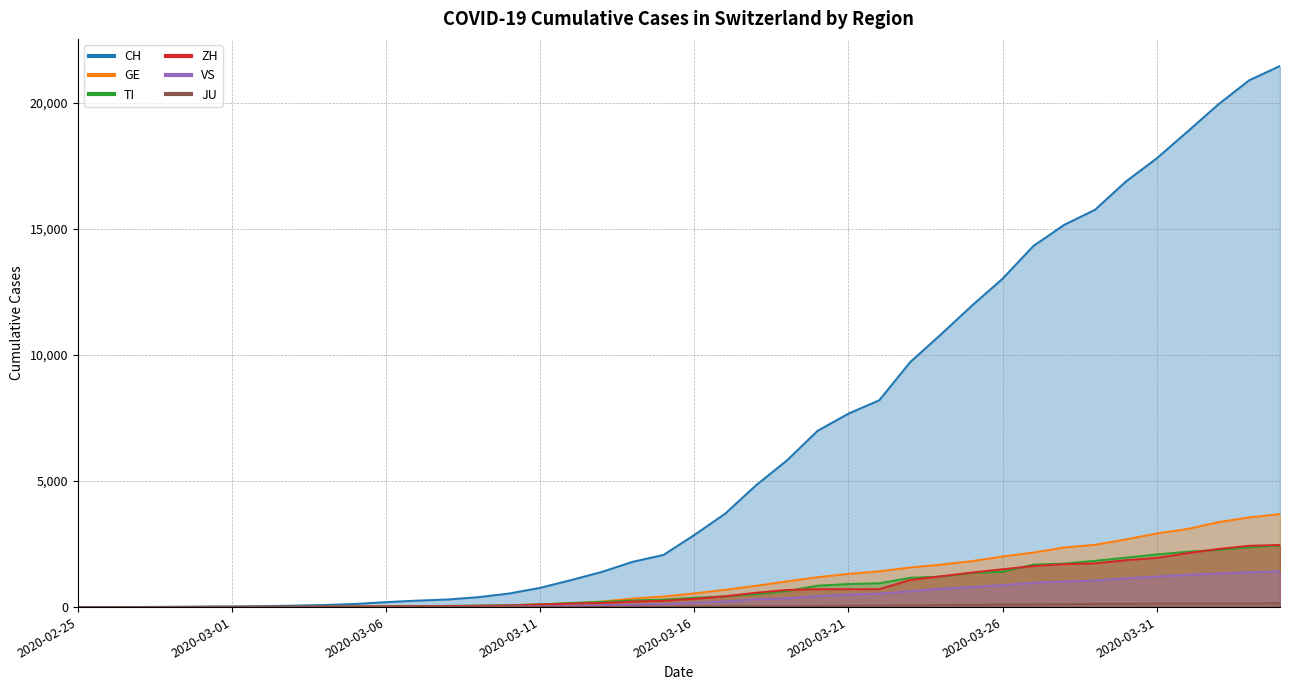

What is the approximate value of CH at 2020-03-29?

15767